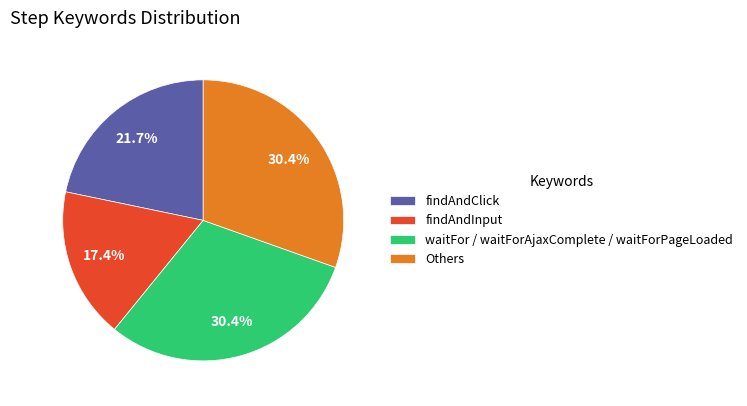

Between Others and findAndInput, which is larger?

Others